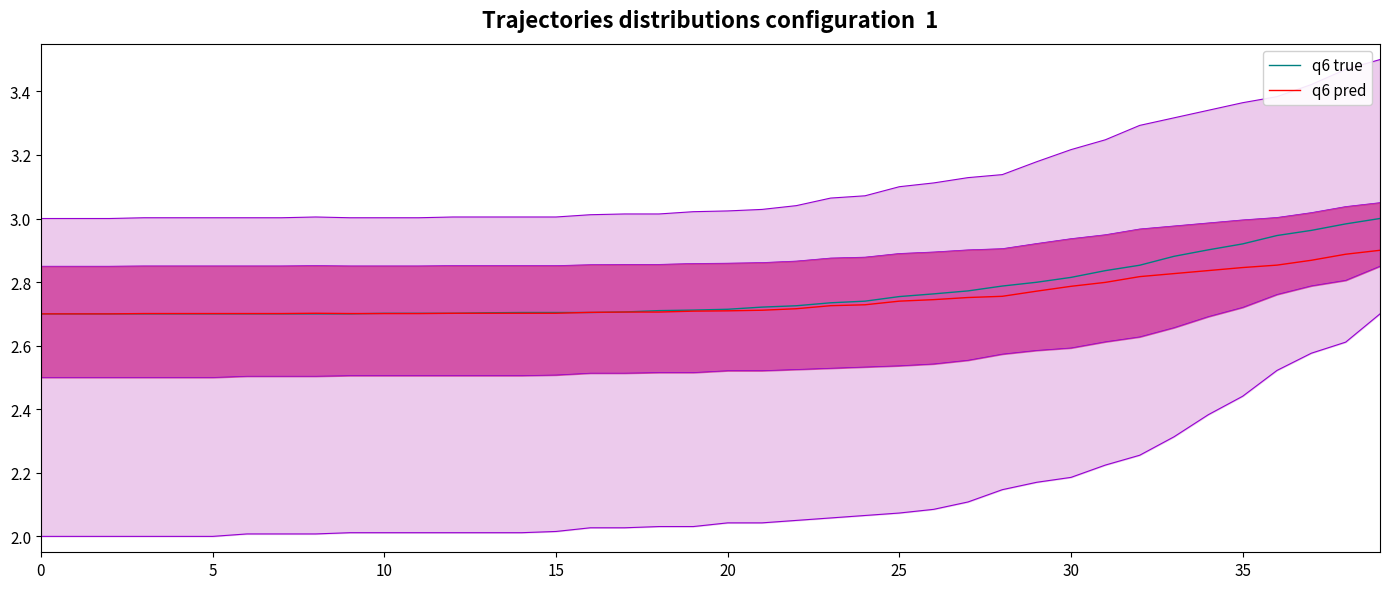

What is the value of the q6 true point at the 24th from the left?

2.7